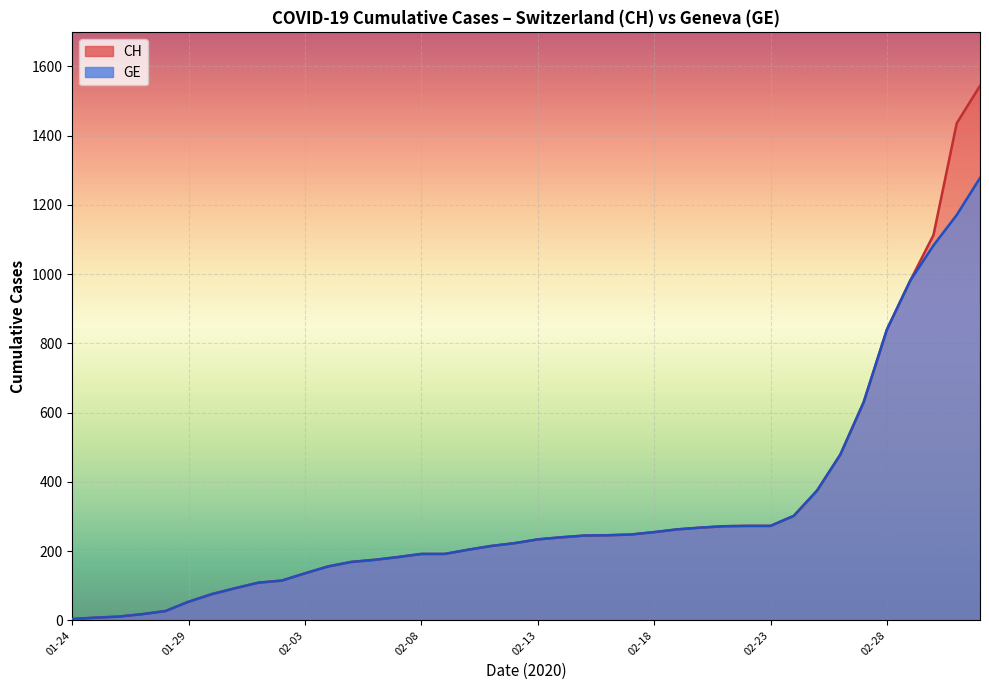

What is the difference between the maximum and minimum values in the GE series?

1274